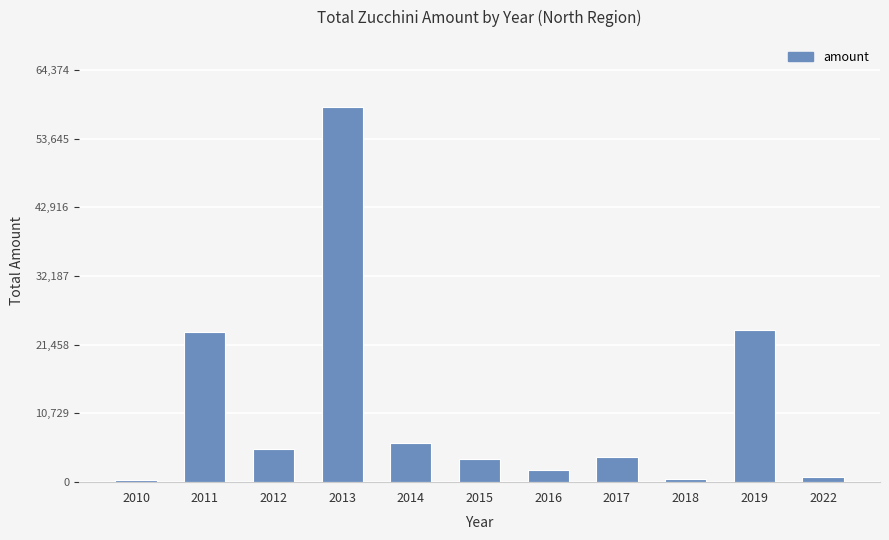

What is the value of the 7th bar from the left?

1960.0